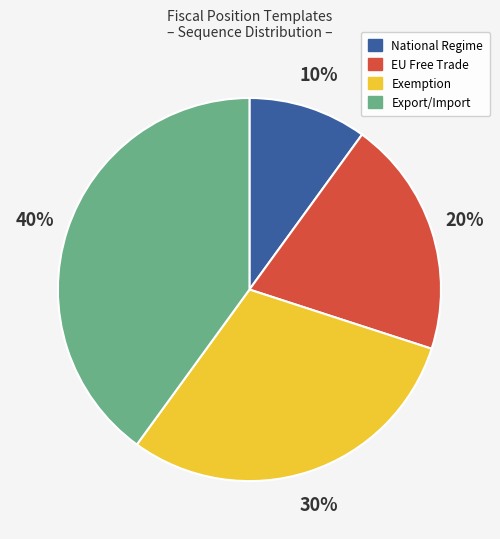

Count the number of slices in the pie.

4